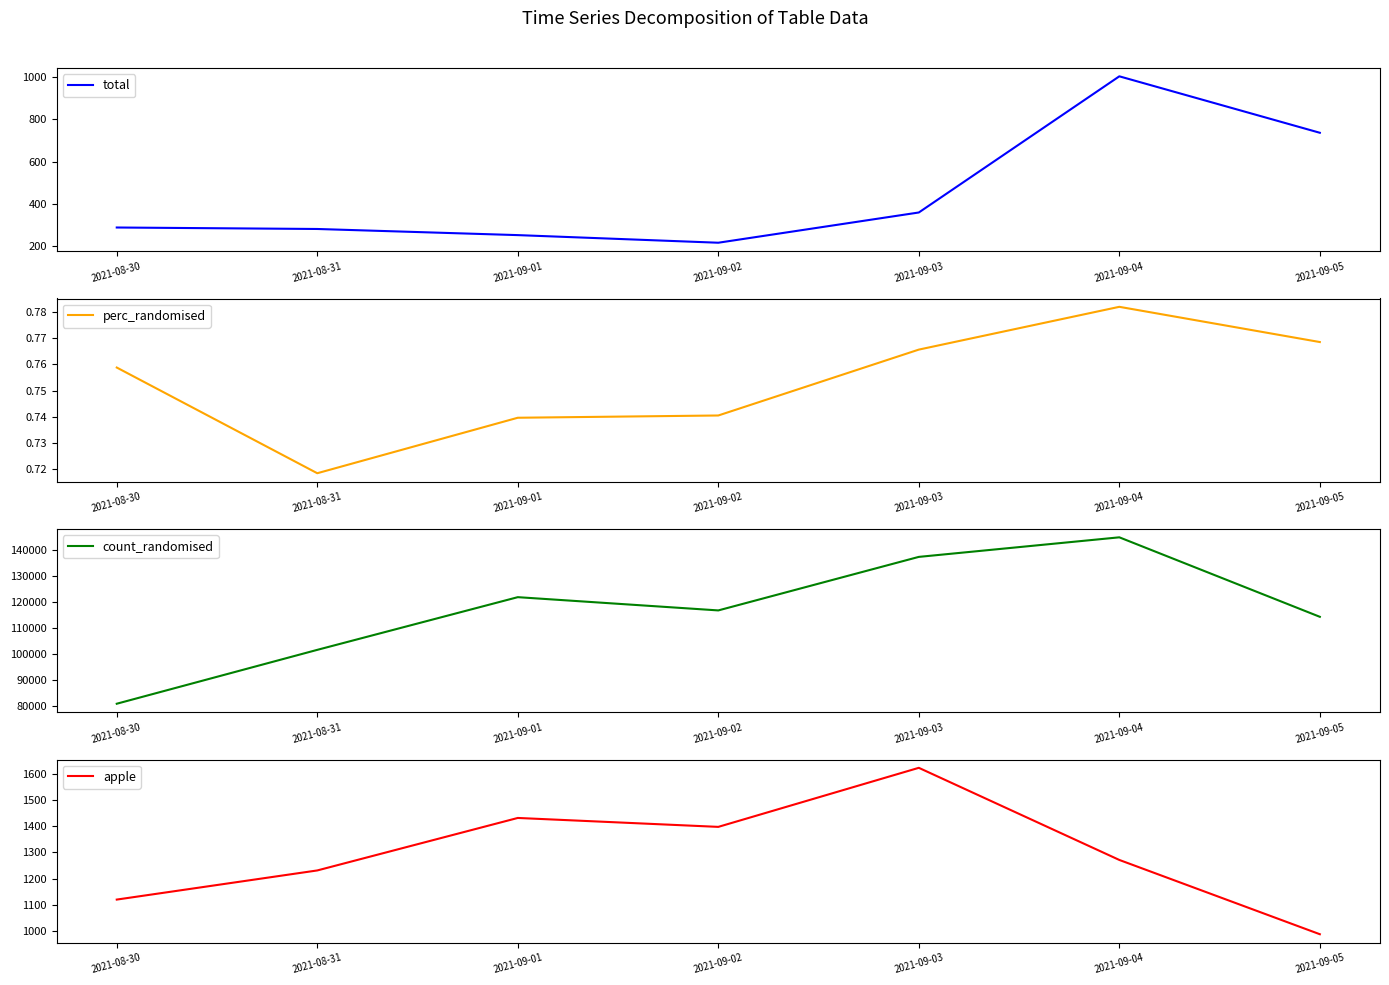

How many data points in apple are less than 1271?

3